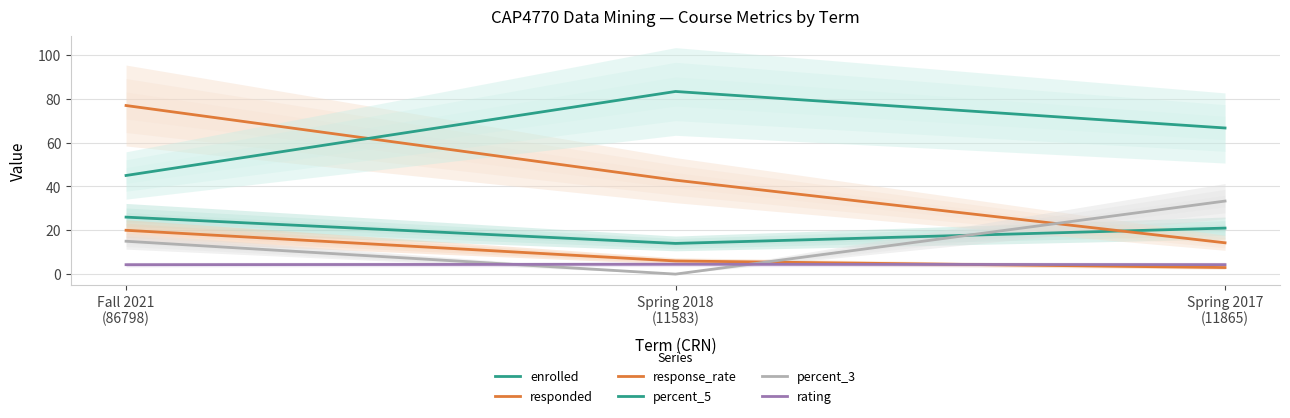

At which category is the sum across all series the highest?

Fall 2021
(86798)